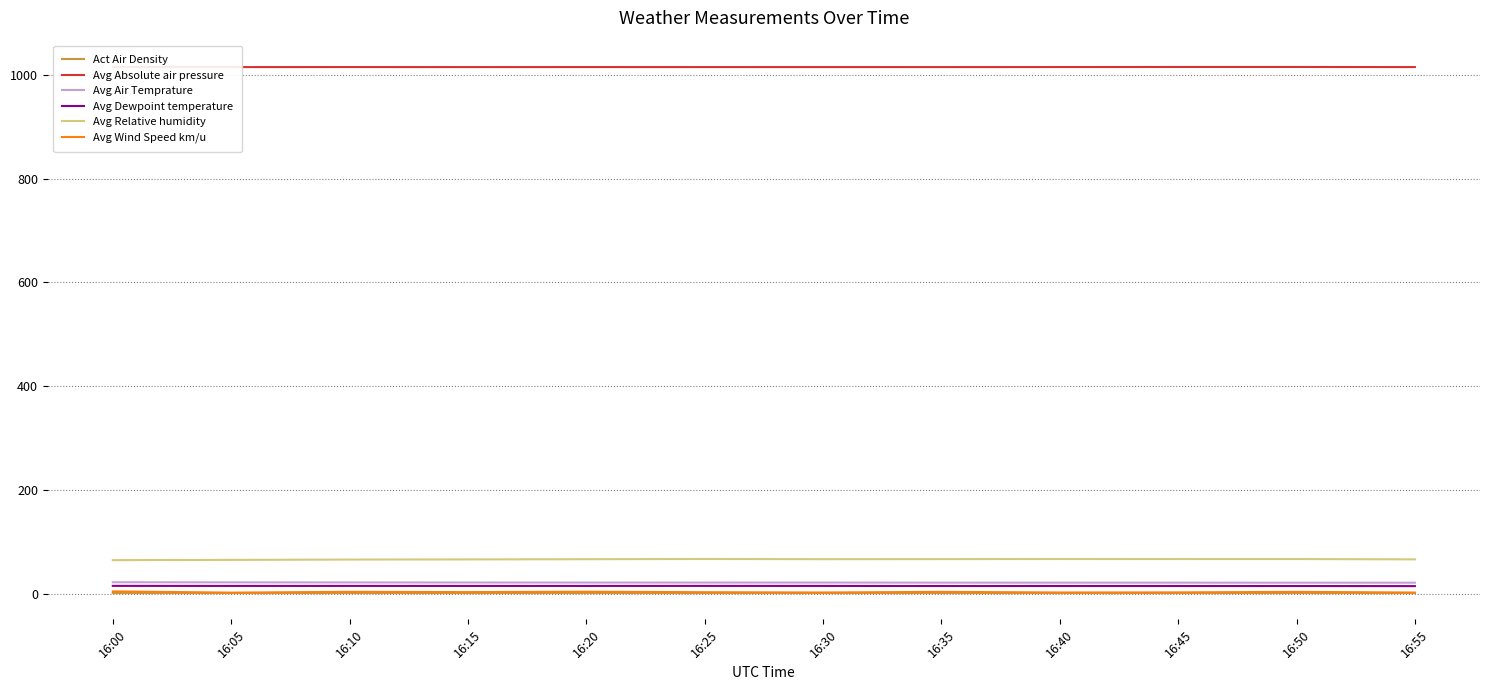

What is the sum of all Avg Absolute air pressure values?

12181.5